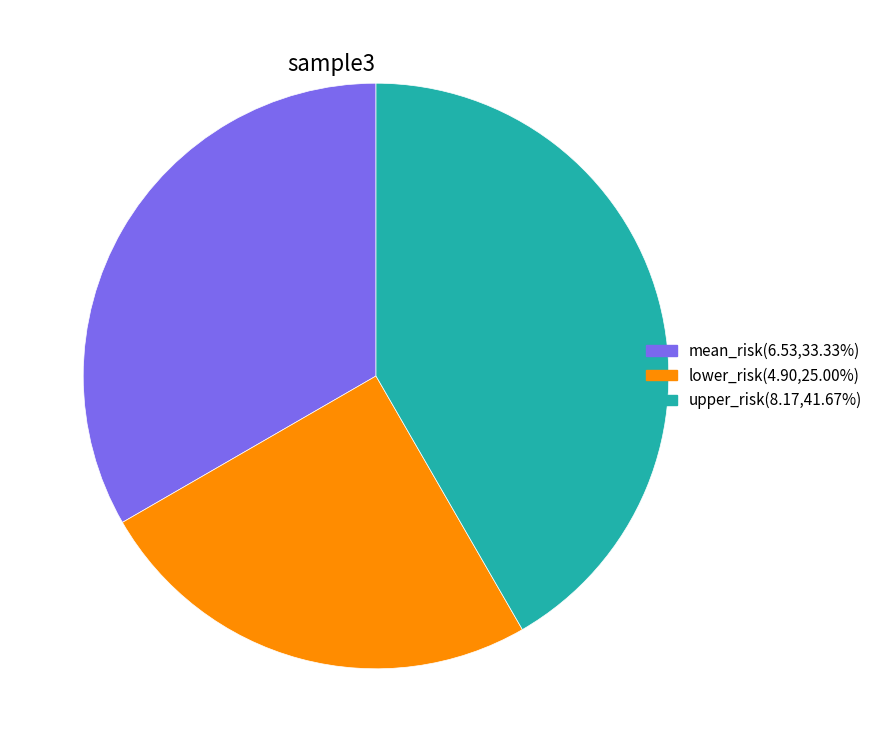

Is the sum of upper_risk and mean_risk greater than half?

Yes